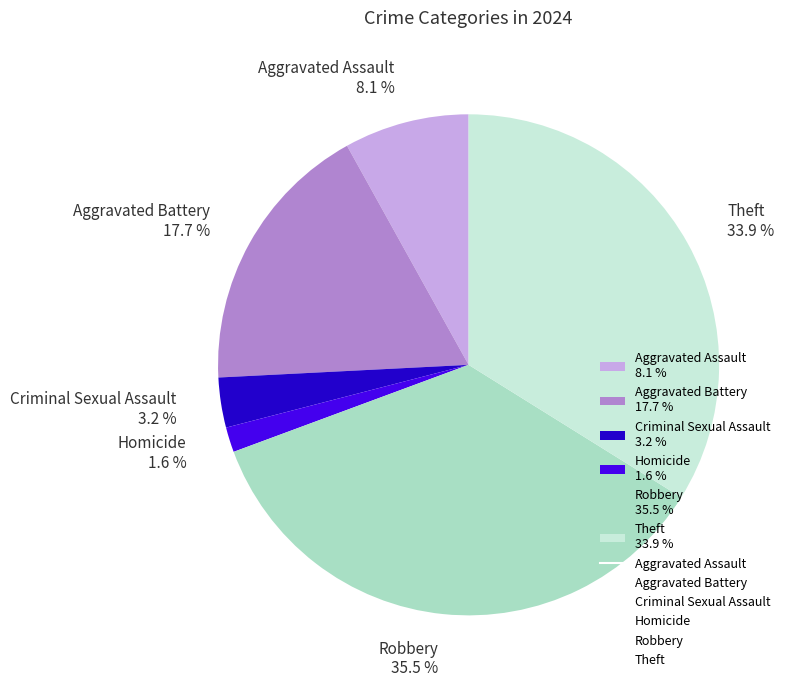

Combined, do Homicide 1.6 % and Robbery 35.5 % account for over 50%?

No